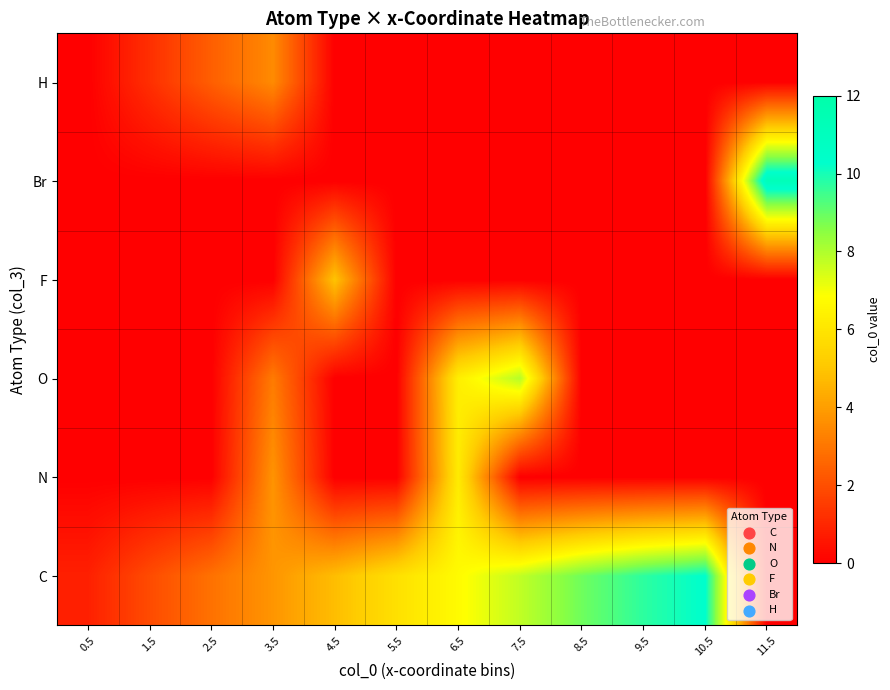

Rank the series by their maximum value, from lowest to highest.

H, F, N, O, C, Br